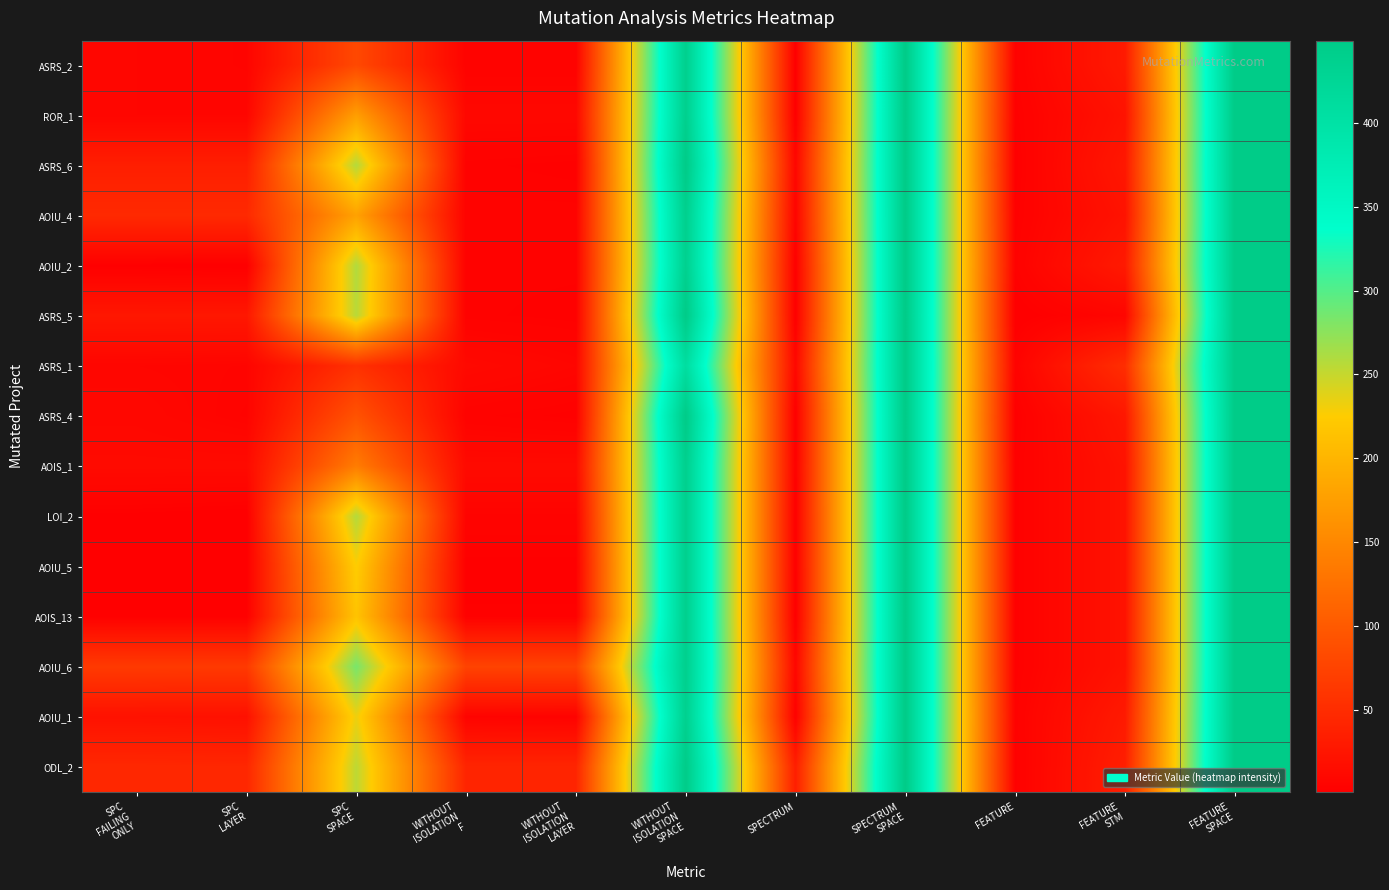

Which series has the largest total across all categories?

AOIU_6